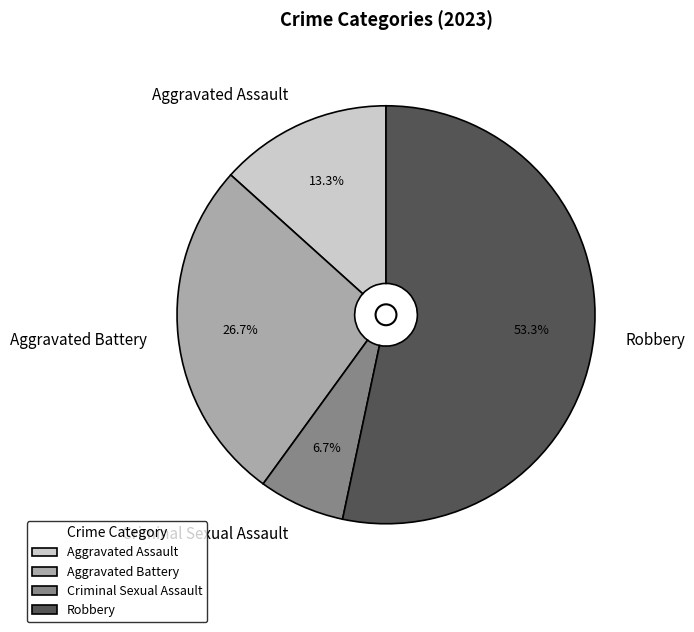

What is the ratio of the value at Aggravated Assault to the value at Criminal Sexual Assault?

2.0